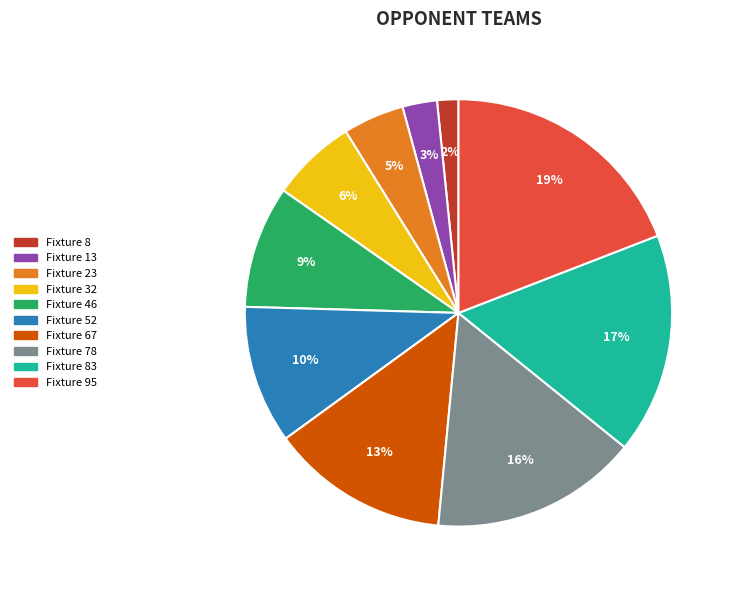

To the nearest percent, what percentage of the pie is Fixture 8?

2%